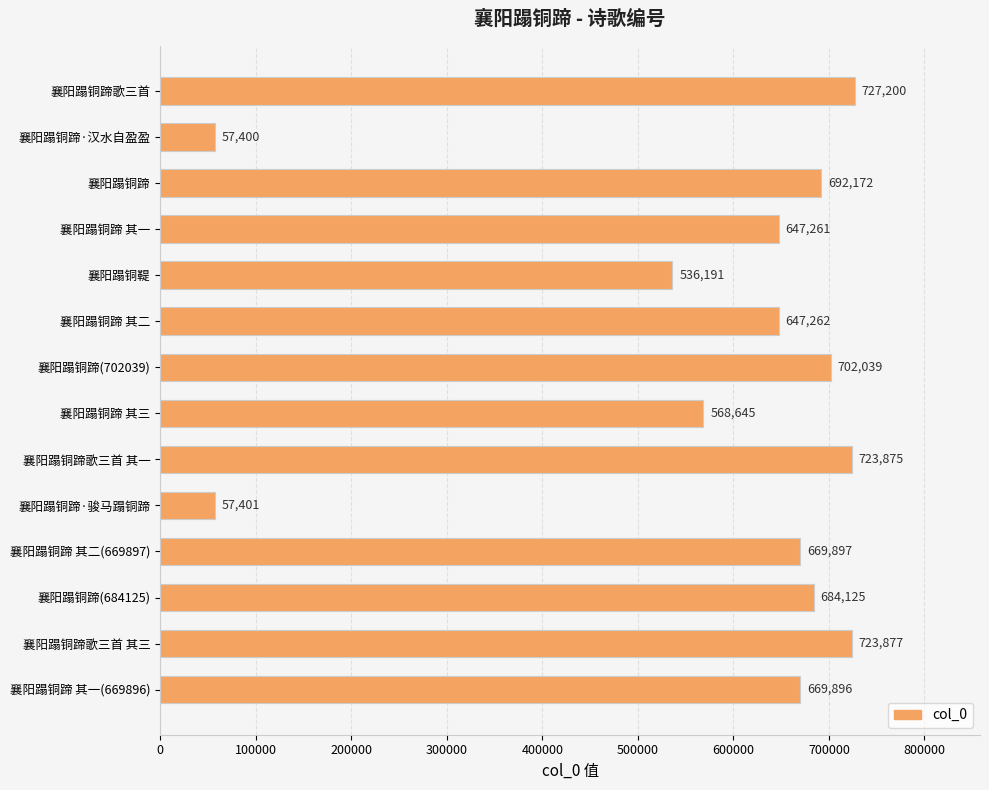

Reading top to bottom, what are all the values shown in this chart?

727200	57400	692172	647261	536191	647262	702039	568645	723875	57401	669897	684125	723877	669896